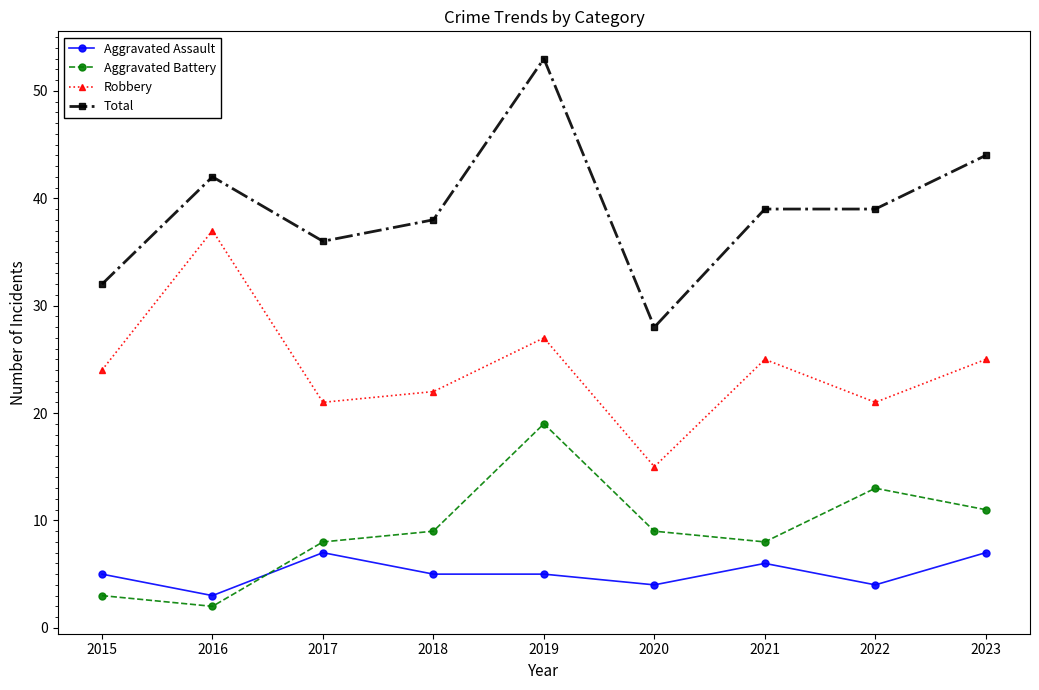

Is it true that Robbery equals 27 at 2022?

False